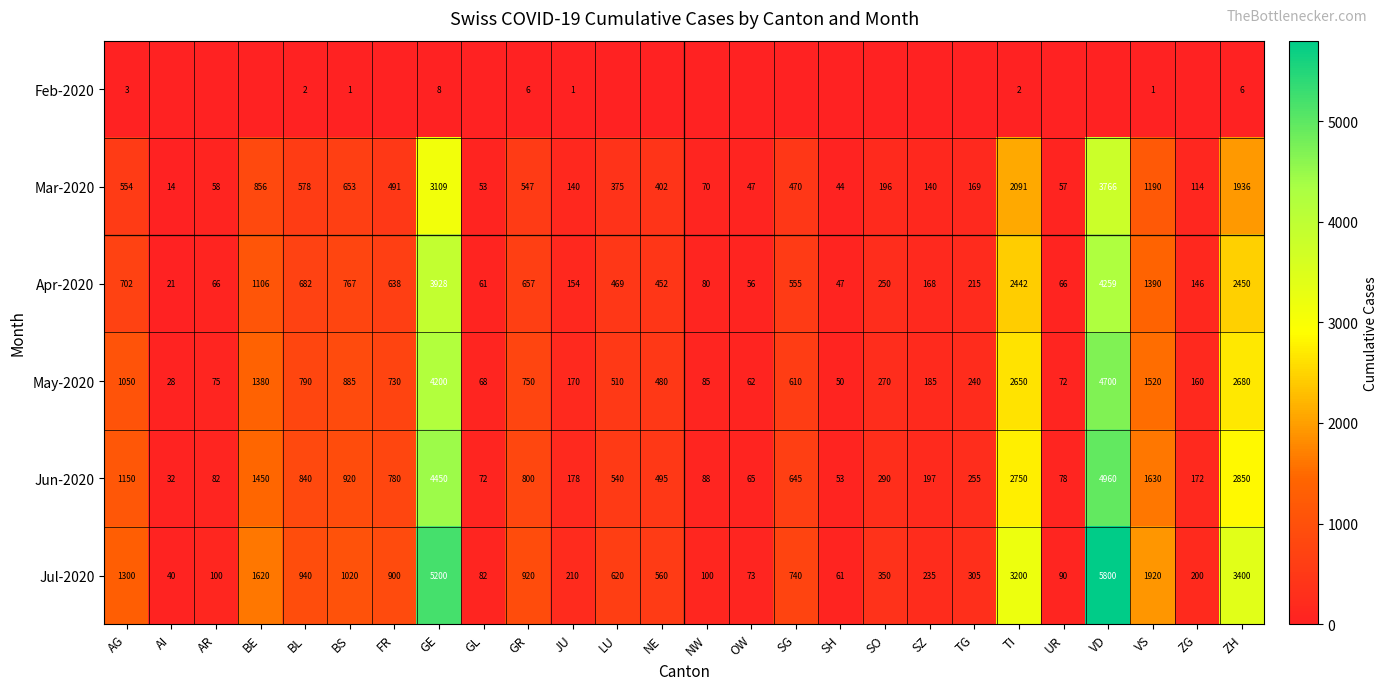

What is the sum of all May-2020 values?

24400